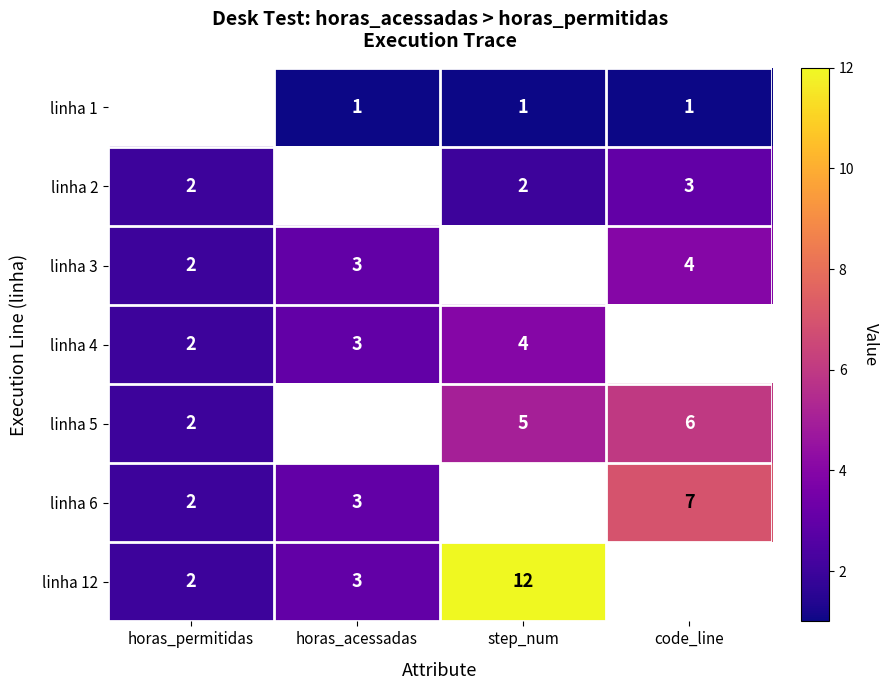

Is the value of linha 4 at step_num greater than the value of linha 2 at step_num?

Yes